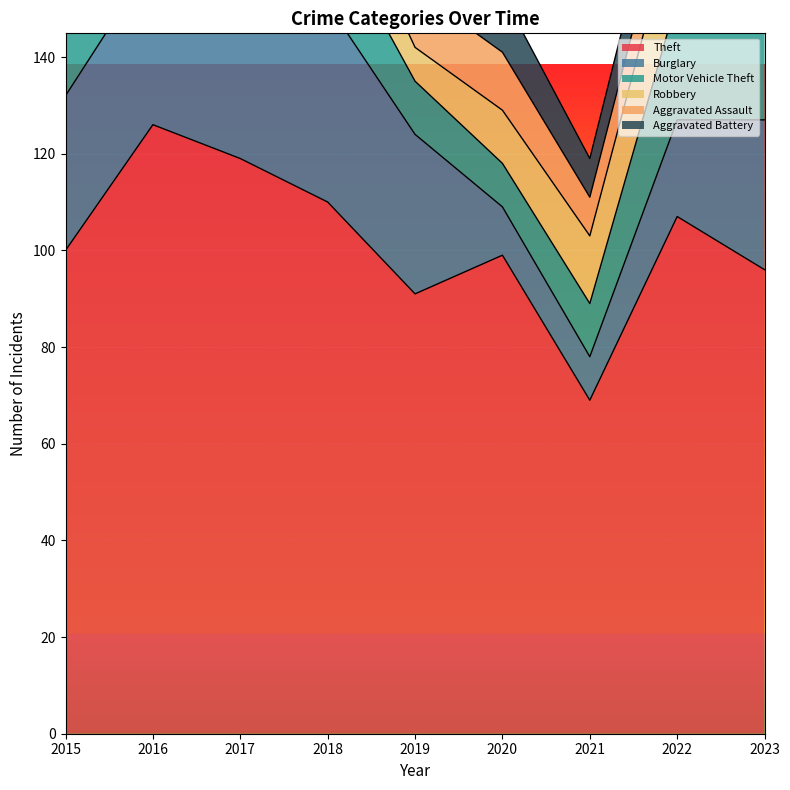

Reading left to right, extract all data points from this chart.

Theft: 100	126	119	110	91	99	69	107	96
Burglary: 32	34	46	41	33	10	9	20	31
Motor Vehicle Theft: 22	16	20	17	11	9	11	25	43
Robbery: 12	15	18	13	7	11	14	19	11
Aggravated Assault: 10	14	9	15	12	12	8	10	9
Aggravated Battery: 7	13	12	10	10	12	8	10	7